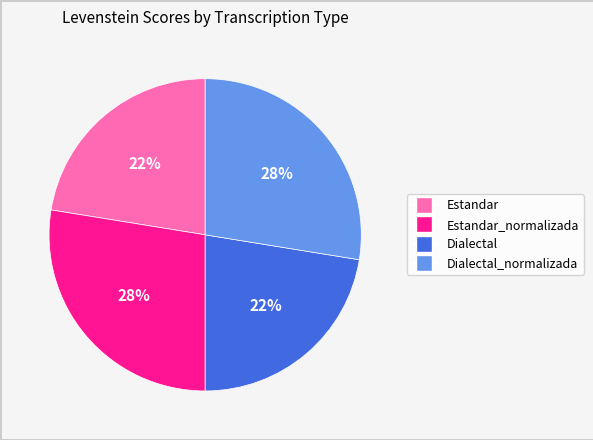

How many segments does this pie chart have?

4